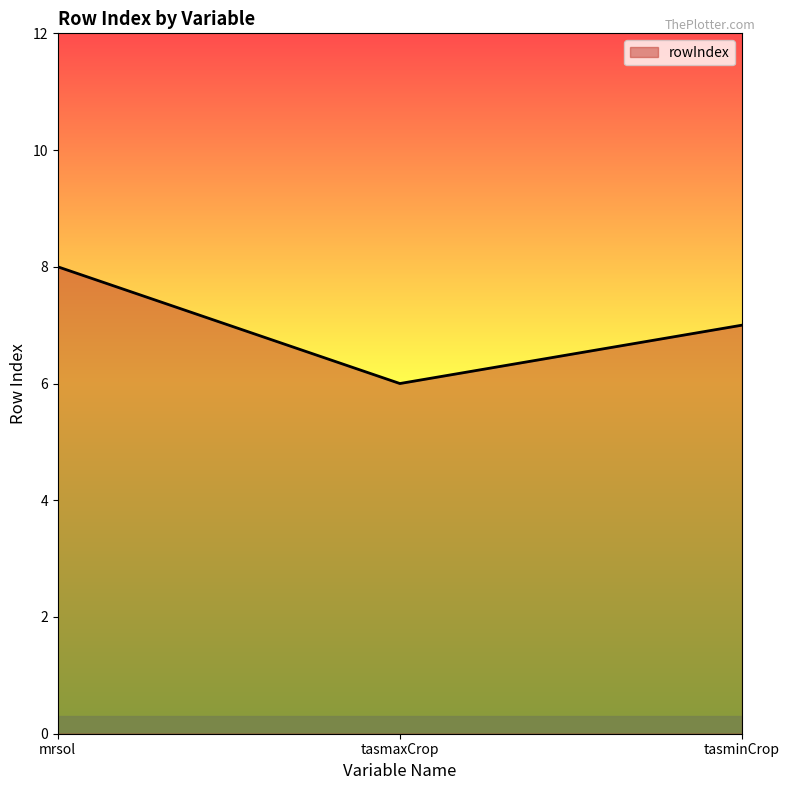

The chart shows a value of 7 at tasminCrop. True or false?

True